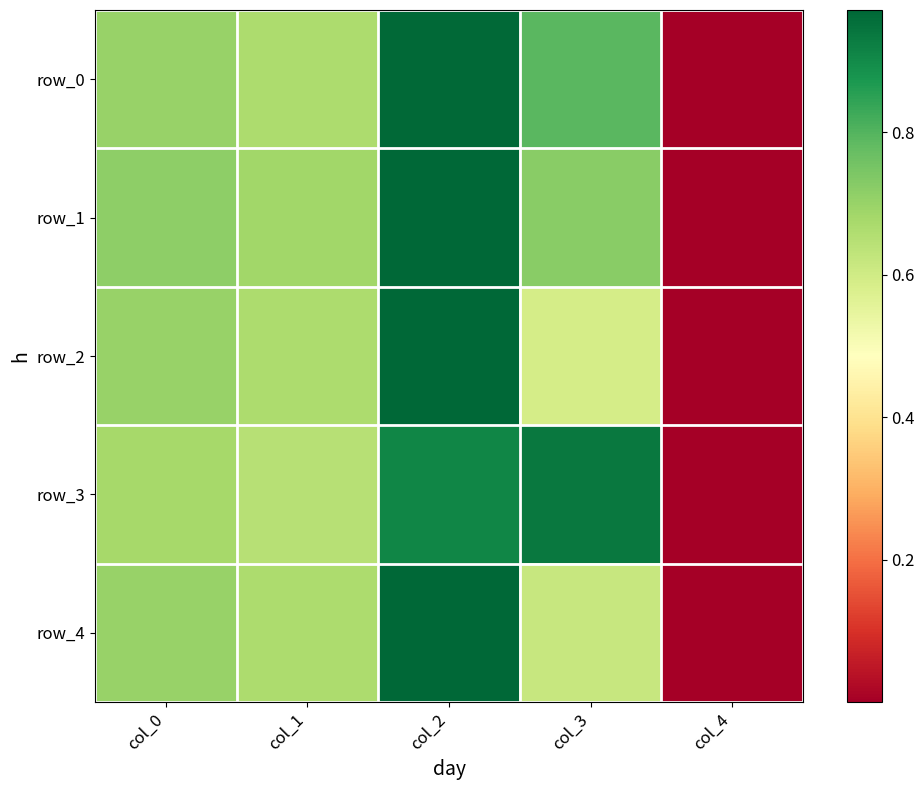

What is the average value of the row_4 series?

0.6